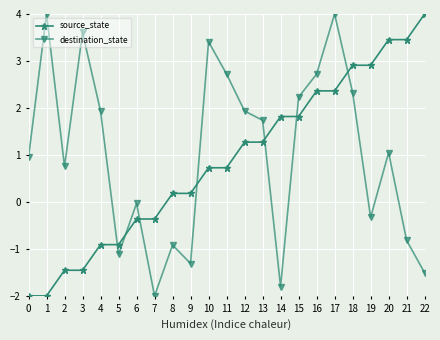

List the series in order of their overall mean, lowest first.

source_state, destination_state